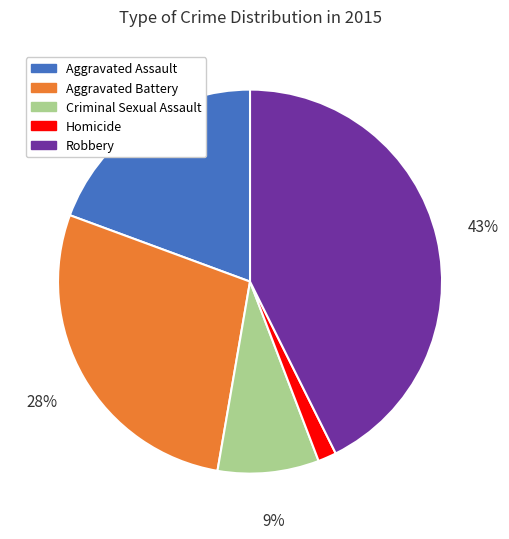

Does Robbery account for over 50% of the chart?

No